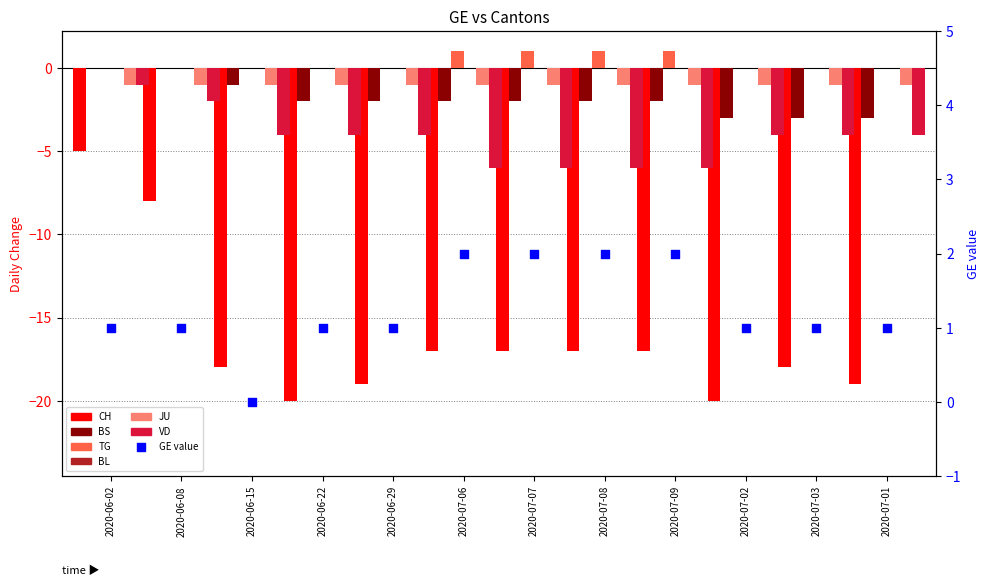

Is the value of TG at 2020-07-08 greater than the value of CH at 2020-07-01?

Yes